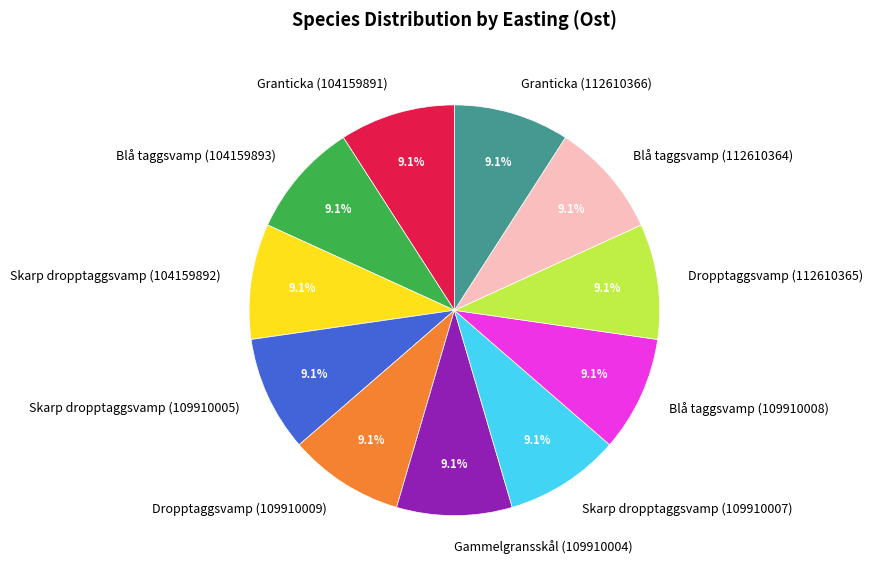

To the nearest percent, what portion does Skarp dropptaggsvamp (104159892) represent?

9%